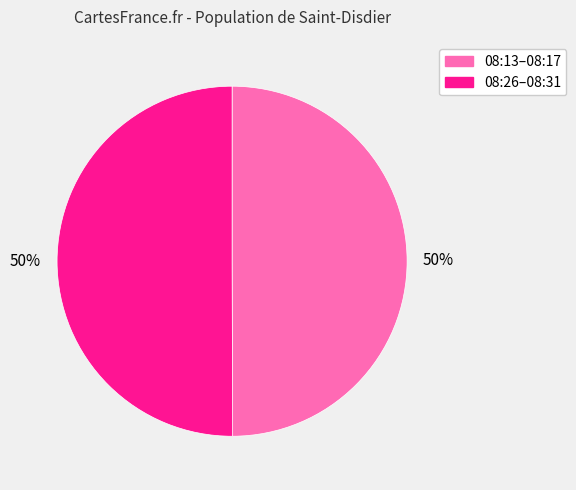

To the nearest percent, what percentage of the pie is 08:13–08:17?

50%